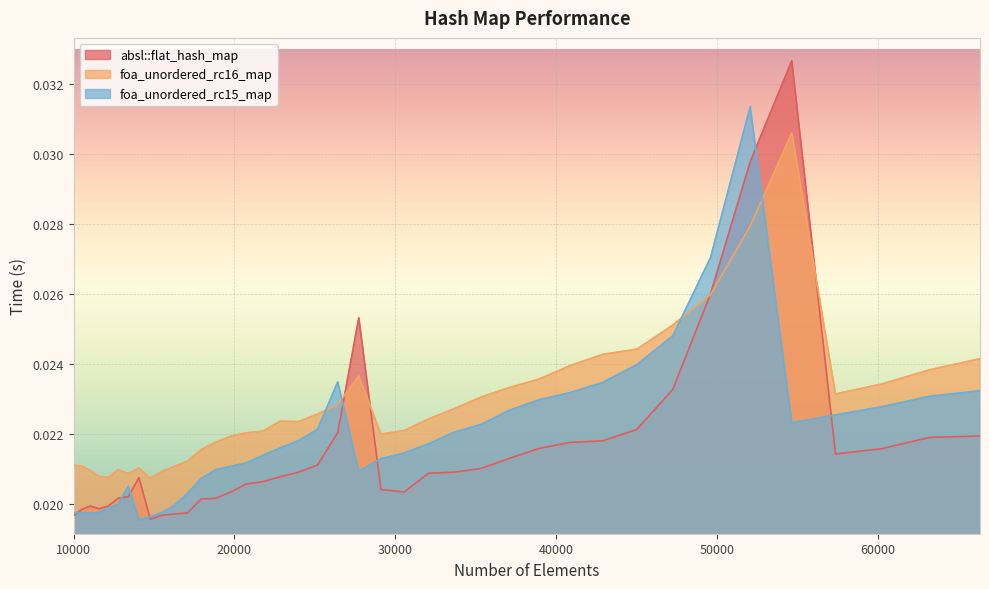

Which series has the largest total across all categories?

foa_unordered_rc16_map